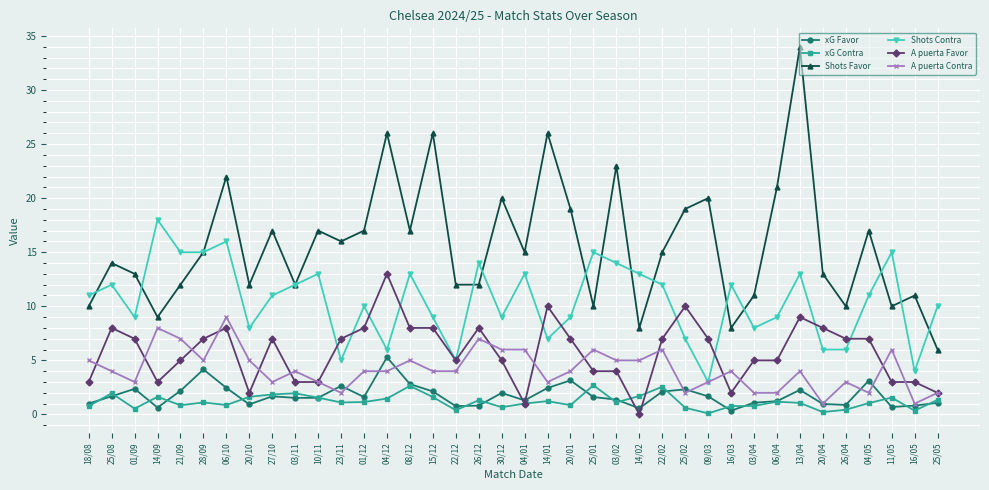

The value of Shots Contra at 20/01 is 9.0. True or false?

True